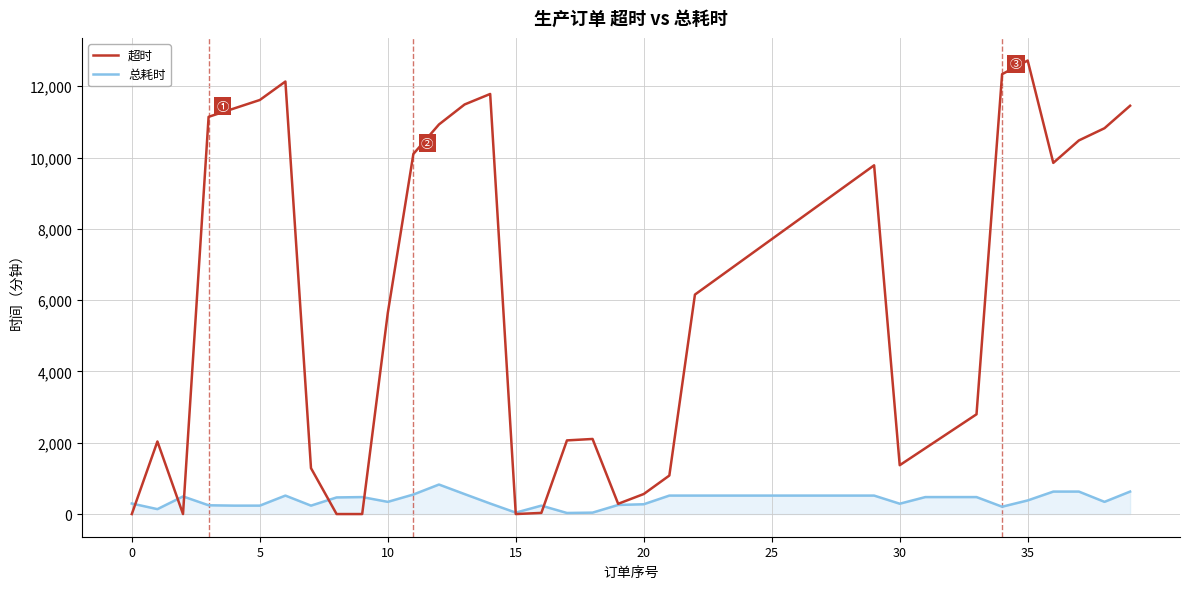

Does the chart have visible grid lines?

Yes